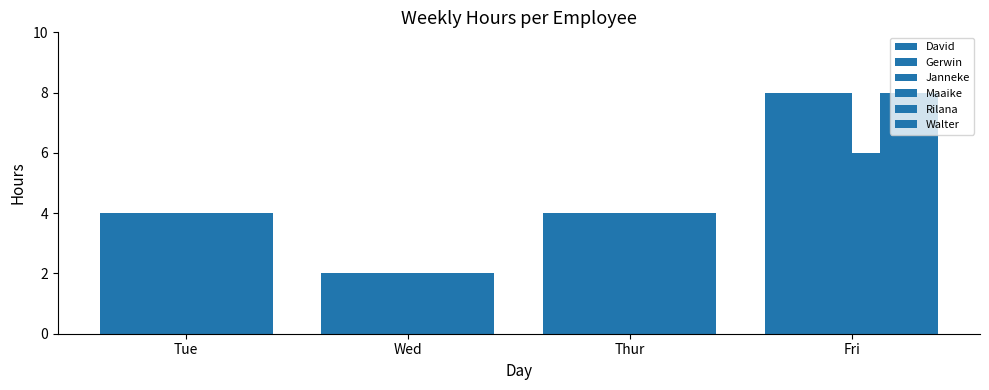

What is the greatest value displayed?

8